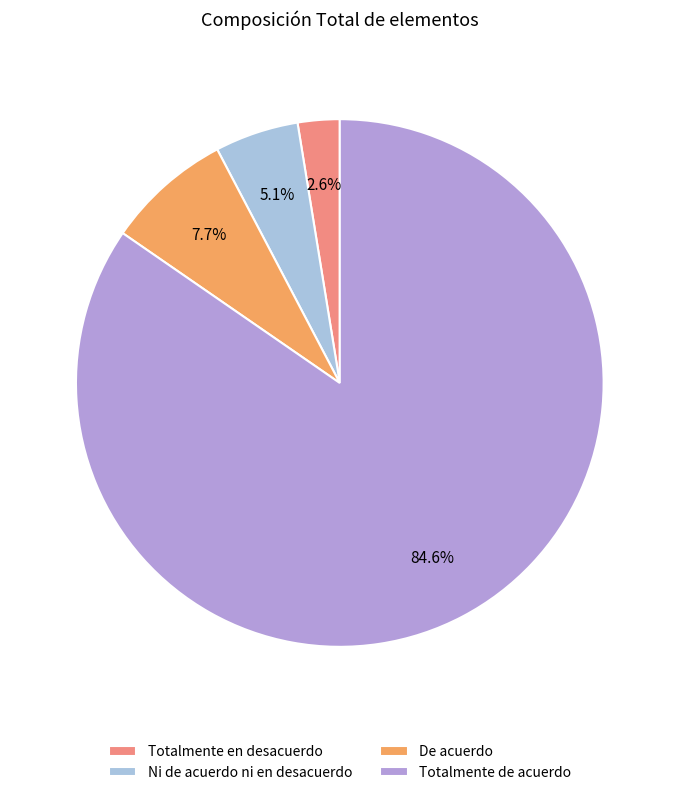

Between Ni de acuerdo ni en desacuerdo and Totalmente en desacuerdo, which is larger?

Ni de acuerdo ni en desacuerdo